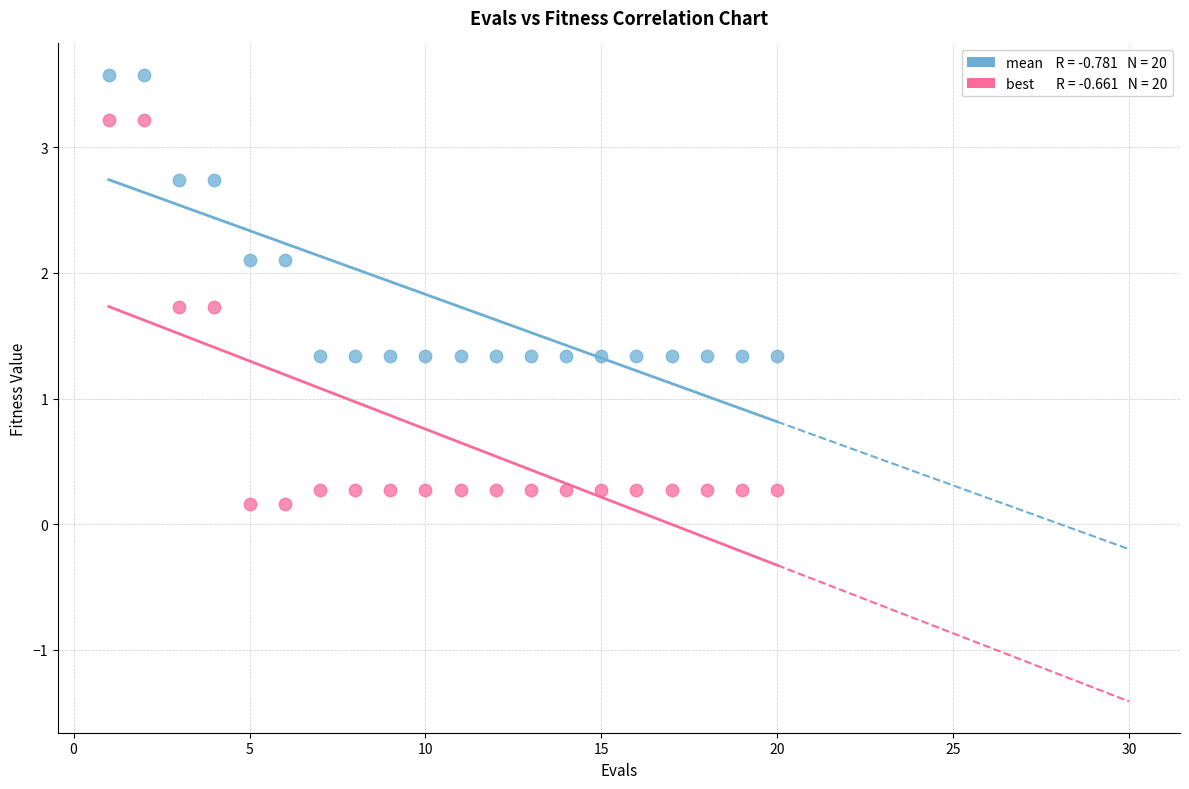

Across all data points, what is the range of X values (max minus min)?

19.0